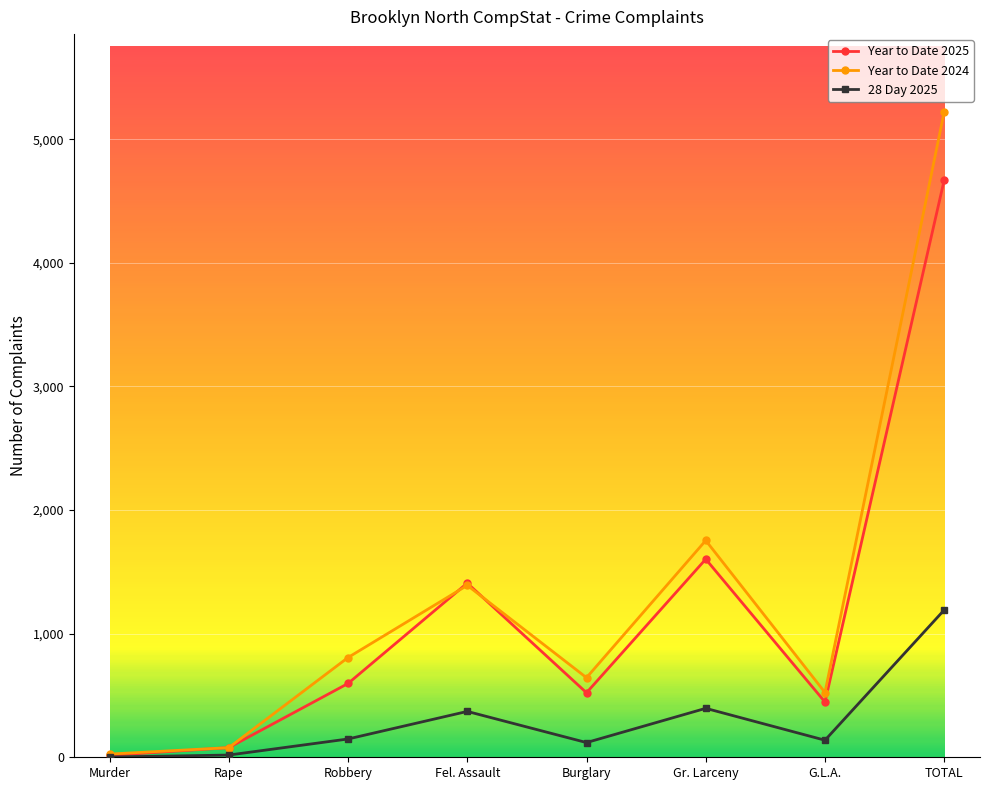

What is the minimum value for Year to Date 2024?

26